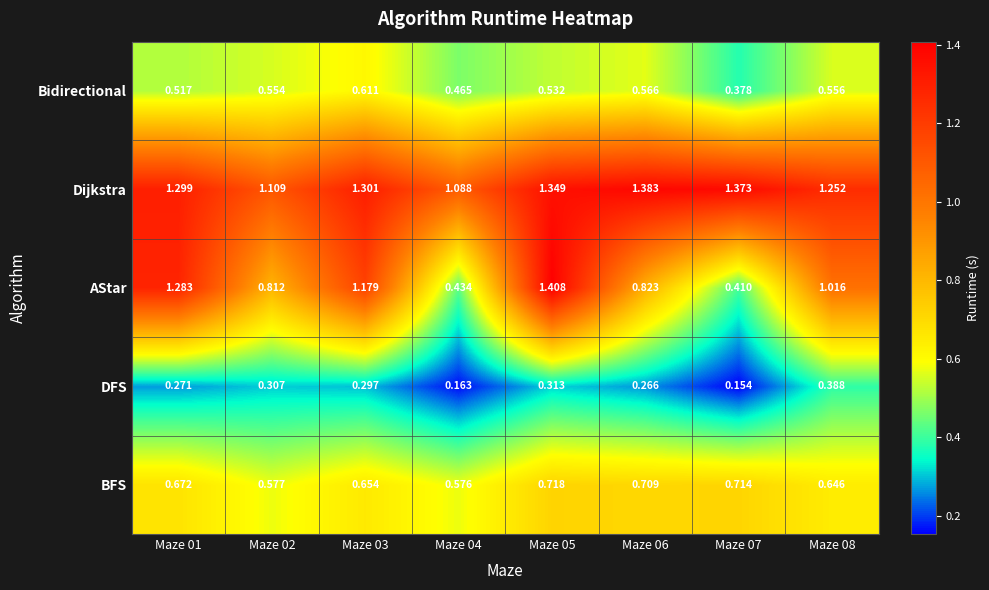

Which series changed the most between Maze 01 and Maze 04?

AStar